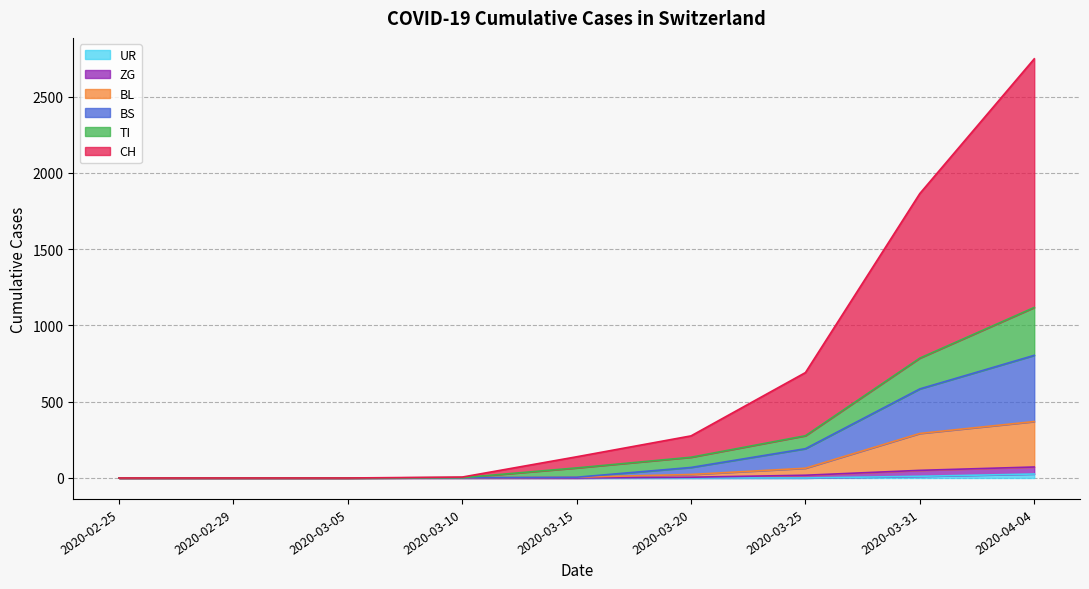

Is the value of BL at 2020-03-05 greater than the value of CH at 2020-03-31?

No